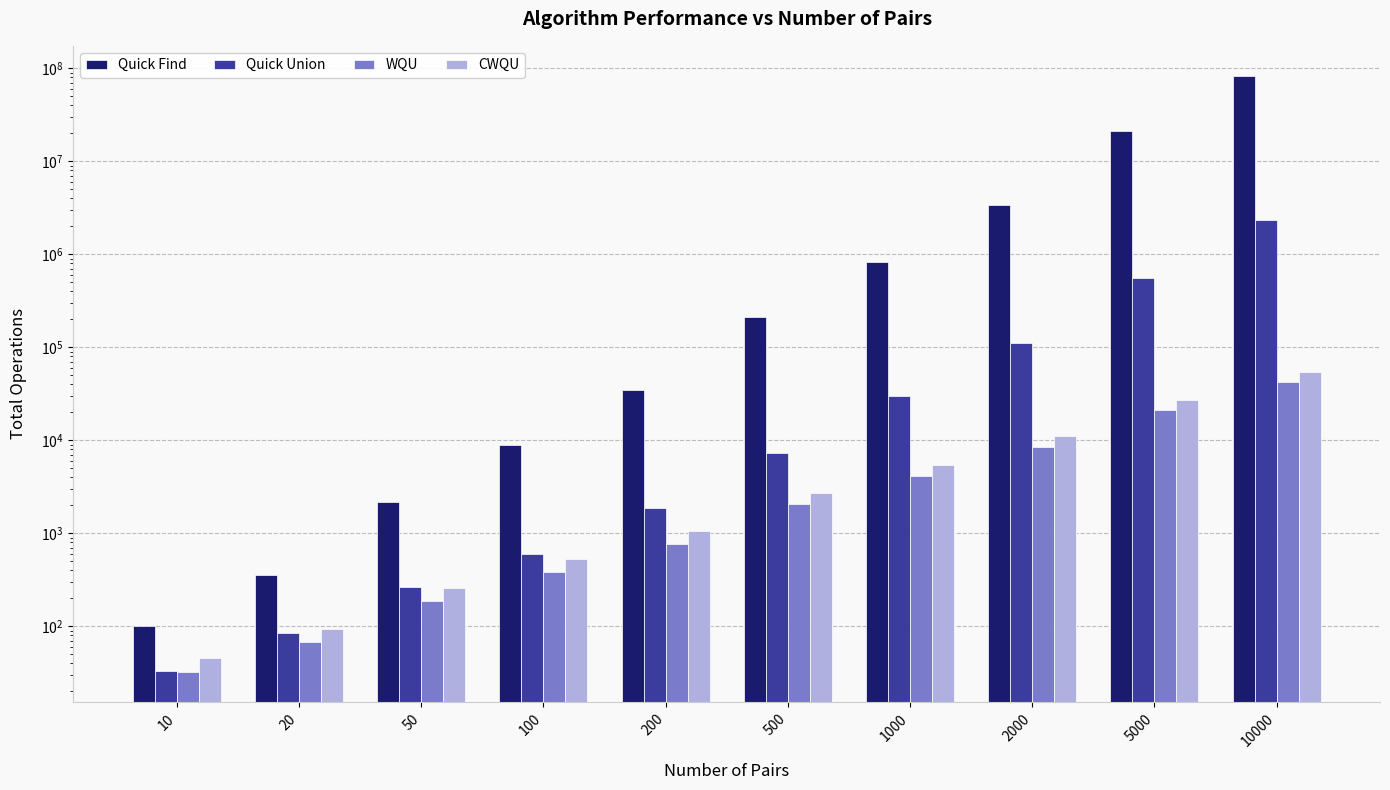

Does the chart contain any negative values?

No